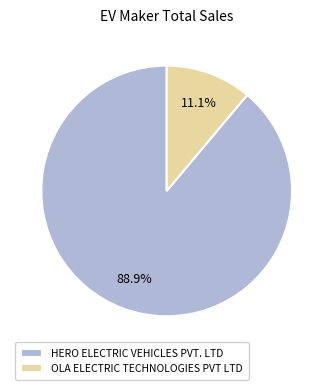

Rank the categories by value from lowest to highest.

OLA ELECTRIC TECHNOLOGIES PVT LTD, HERO ELECTRIC VEHICLES PVT. LTD